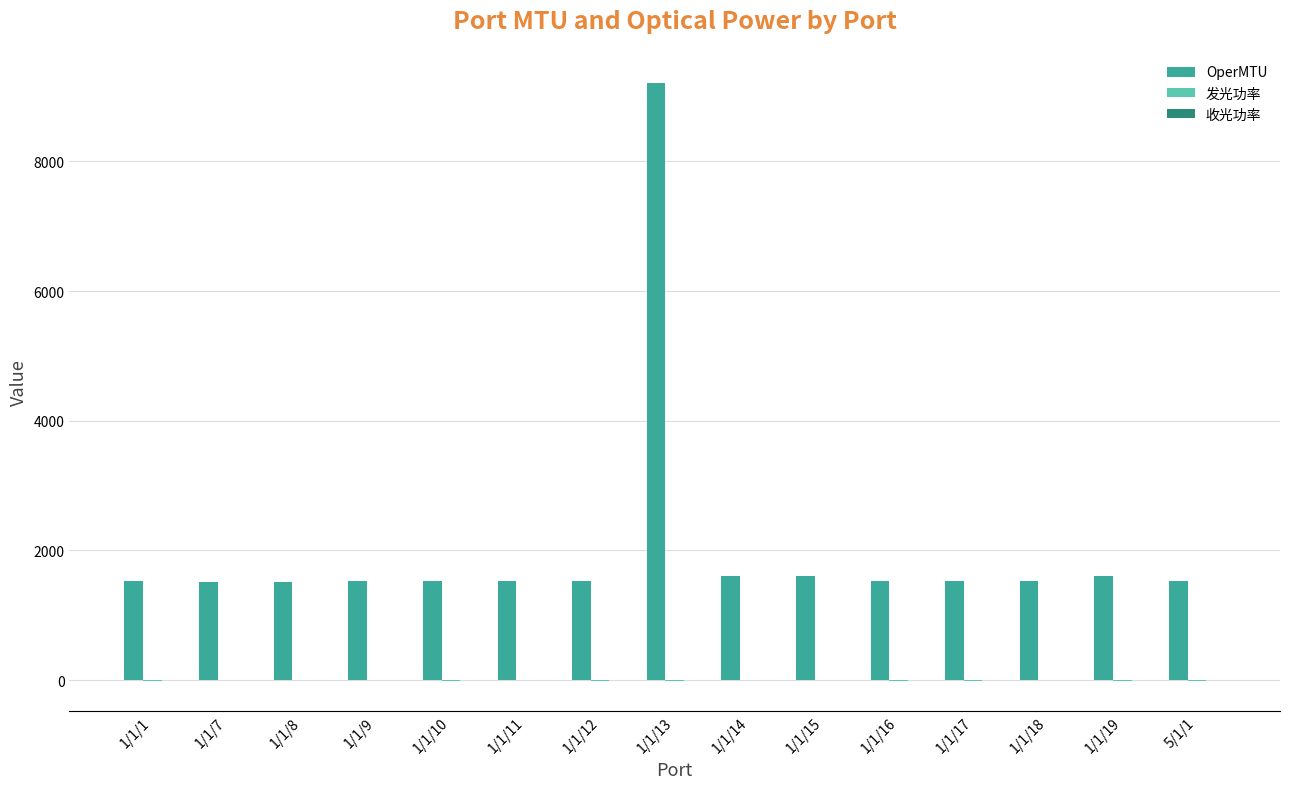

Is it true that OperMTU equals 1600.0 at 1/1/15?

True